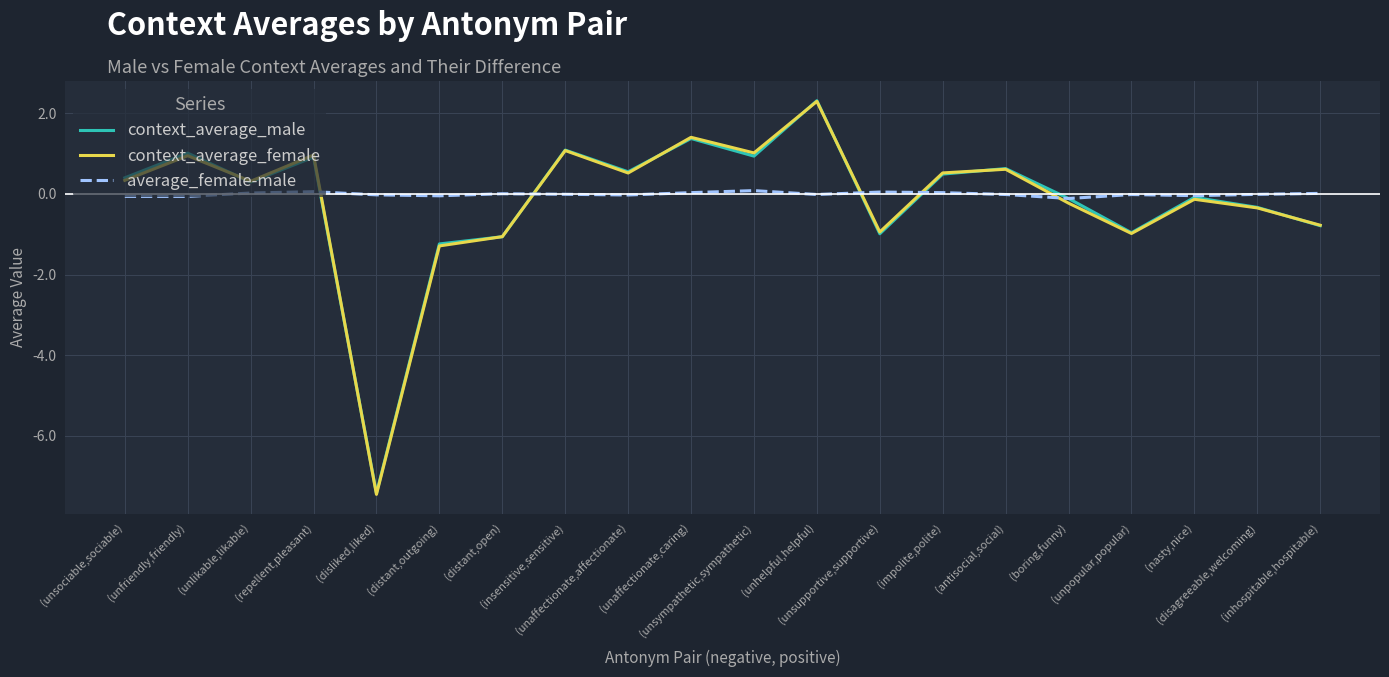

Which series has the widest spread of values?

context_average_female